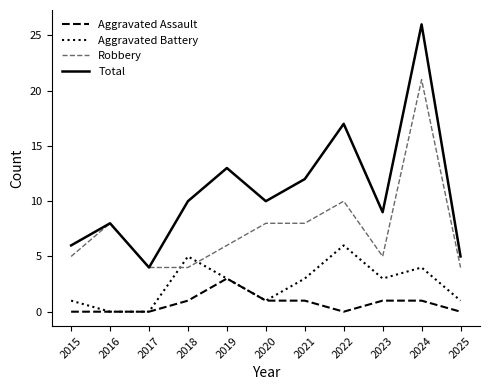

True or false: Aggravated Battery and Total intersect in this chart.

False